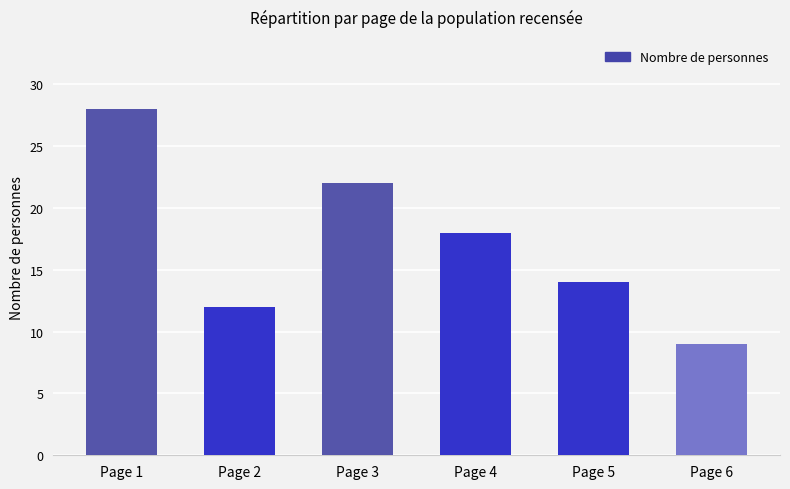

Which has a higher value, Page 4 or Page 3?

Page 3